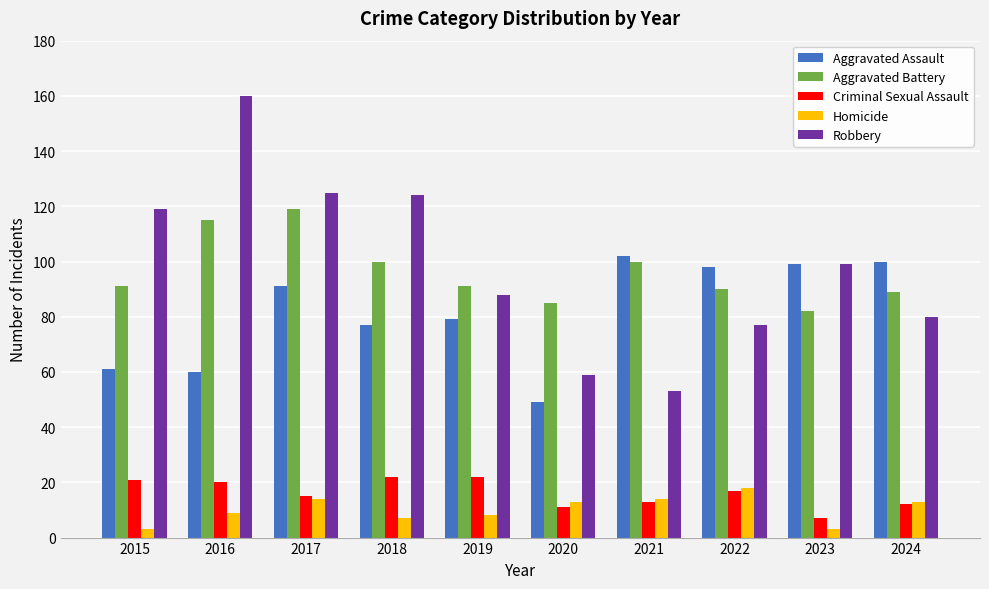

How many bars are there in total?

50